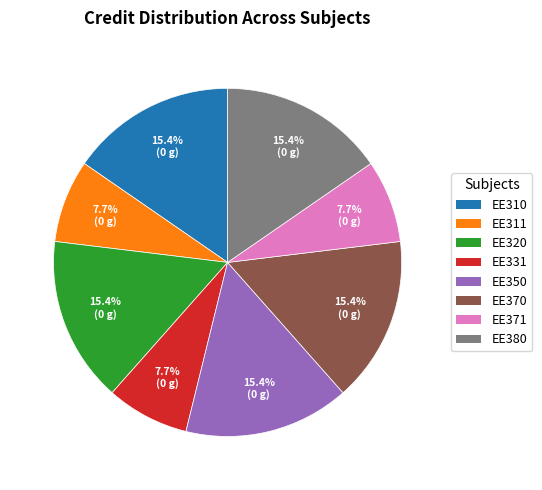

Is there a majority slice in this chart?

No